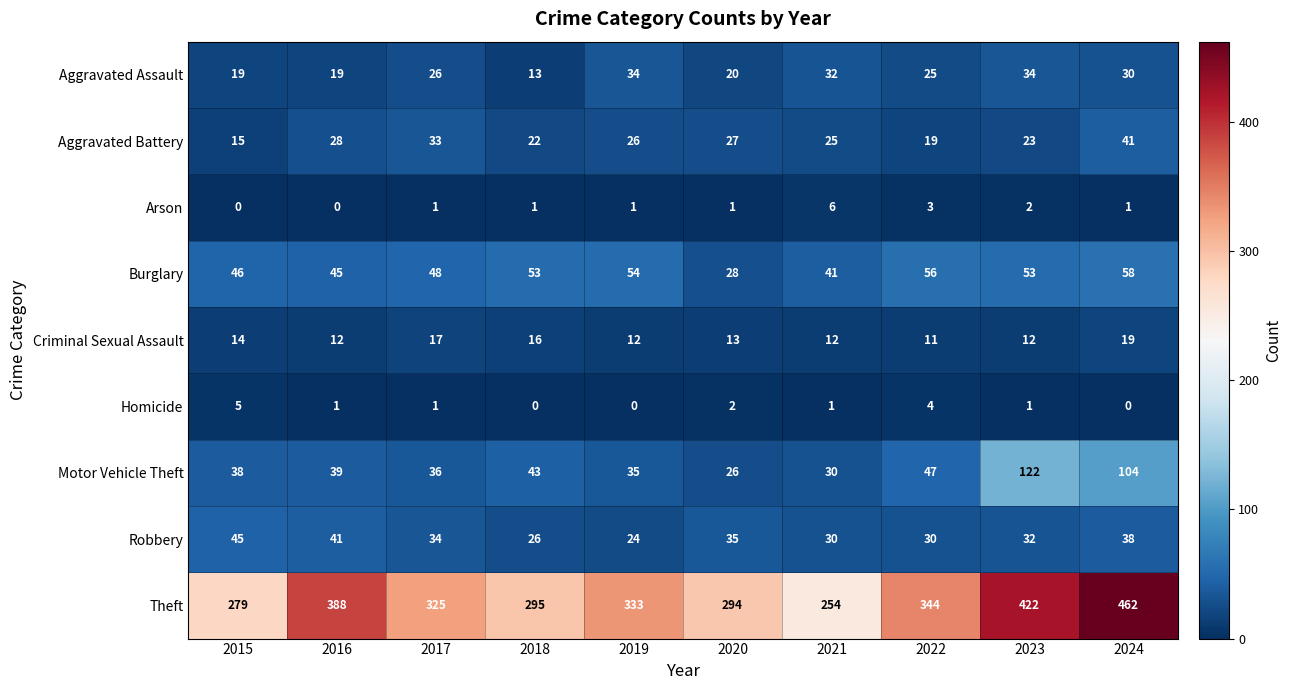

Is the value of Motor Vehicle Theft at 2017 greater than the value of Criminal Sexual Assault at 2023?

Yes